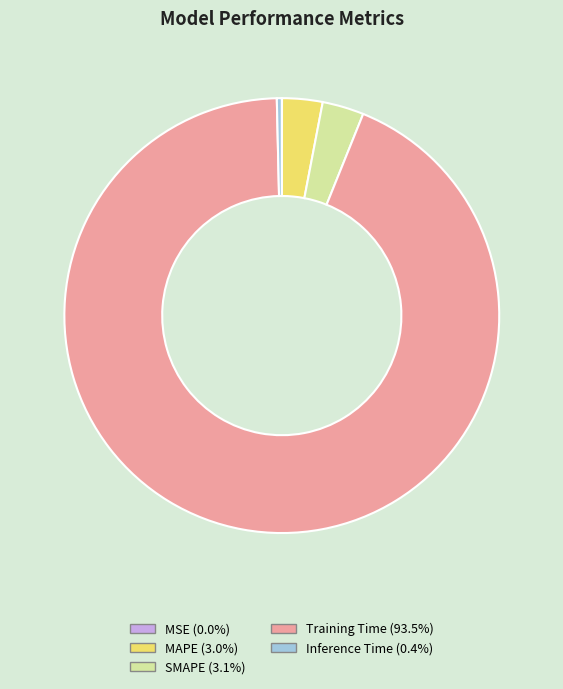

Which slice is the largest?

Training Time